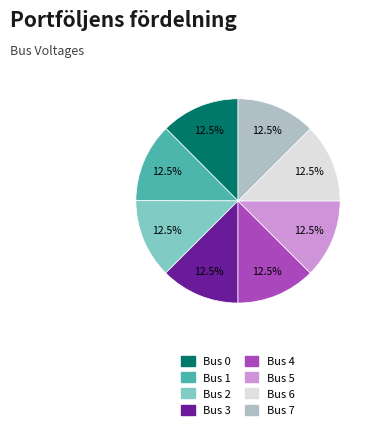

Combined, do Bus 0 and Bus 6 account for over 50%?

No